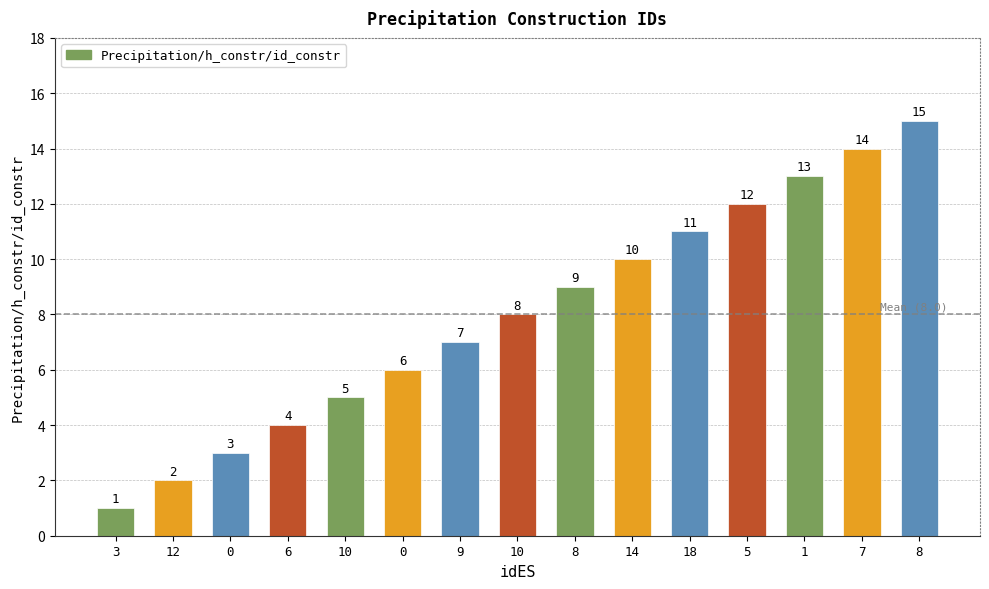

Is it true that the value at 5 is 12?

True